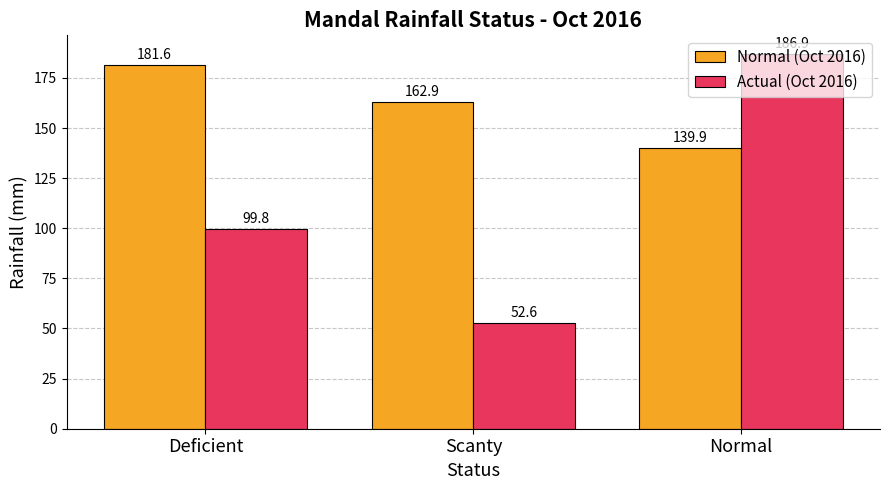

The value of Normal (Oct 2016) at Normal is 62.3. True or false?

False